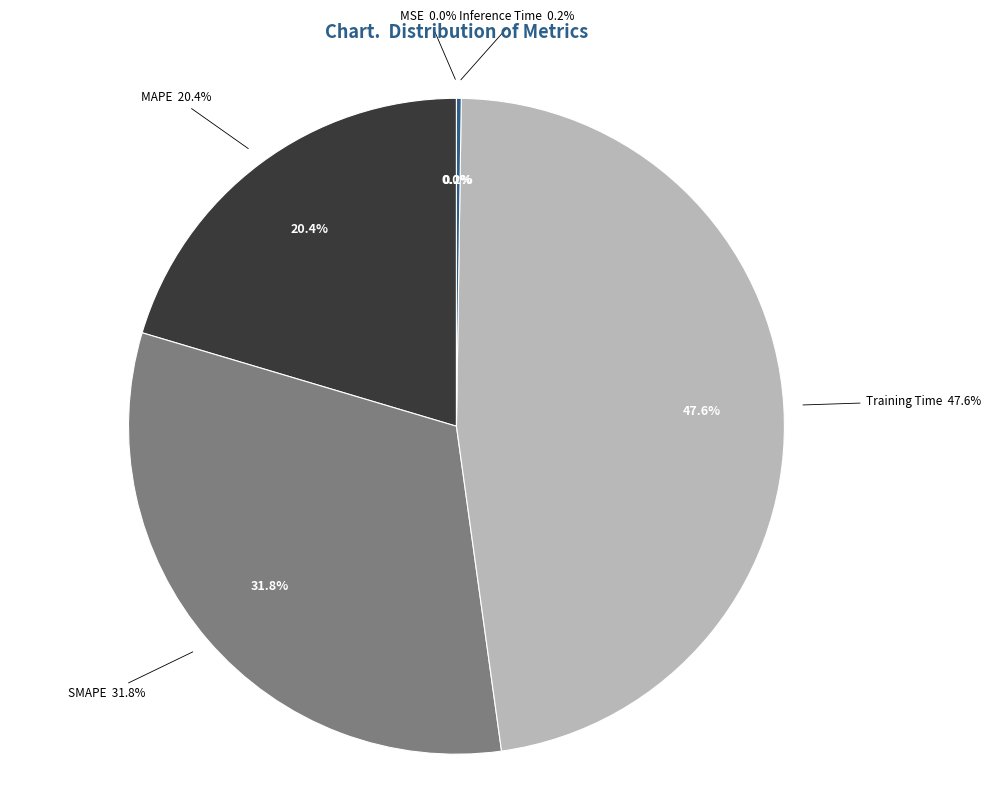

What is the smallest slice in the pie chart?

MSE